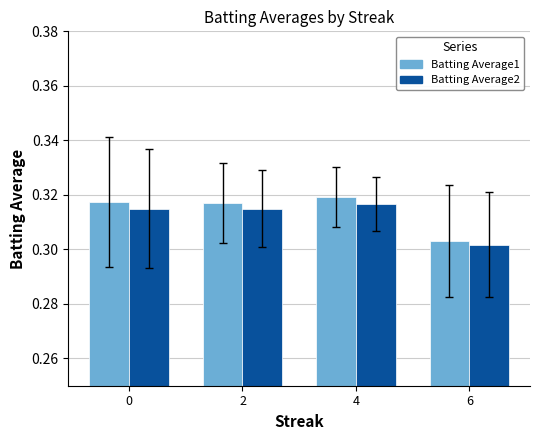

How many Batting Average1 values are between 0 and 1?

4